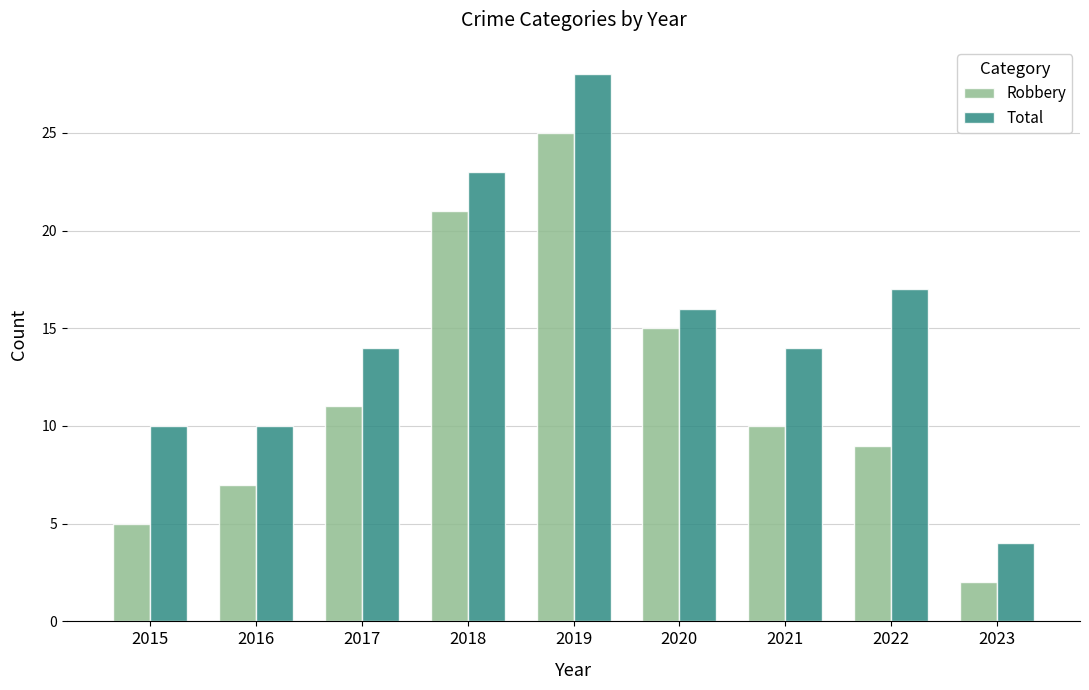

What is the difference between the highest and lowest values at 2018?

2